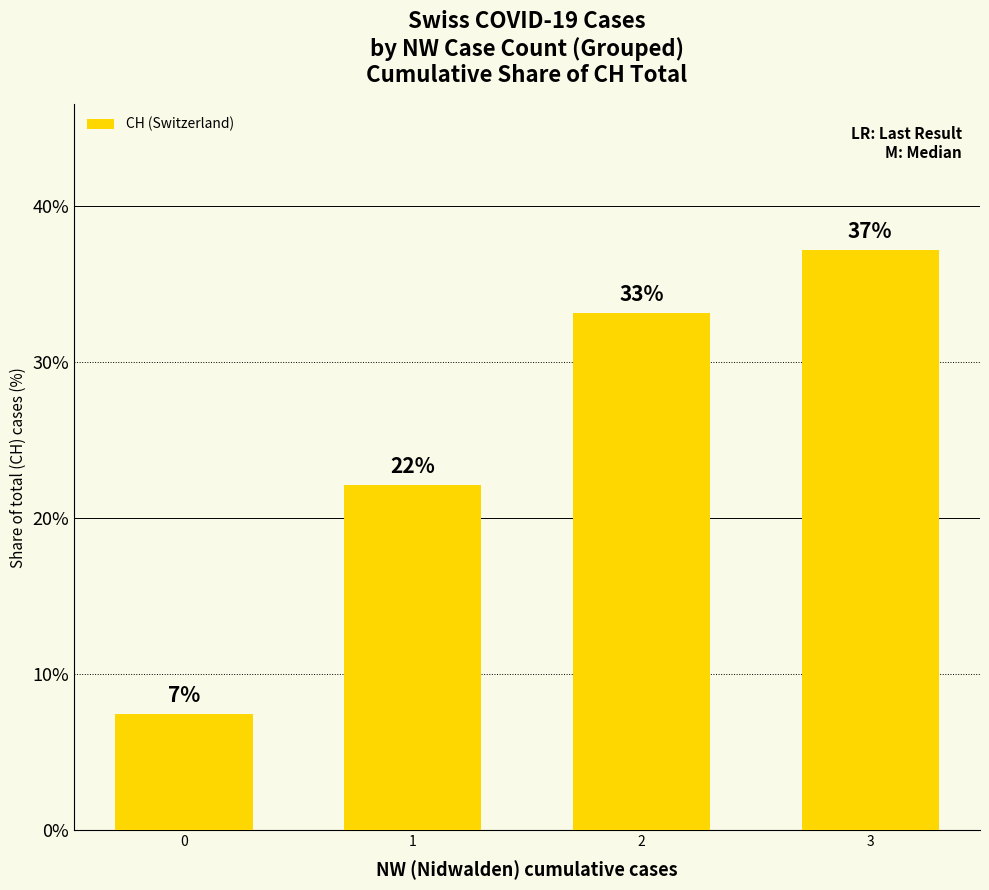

How many bars are there in total?

4